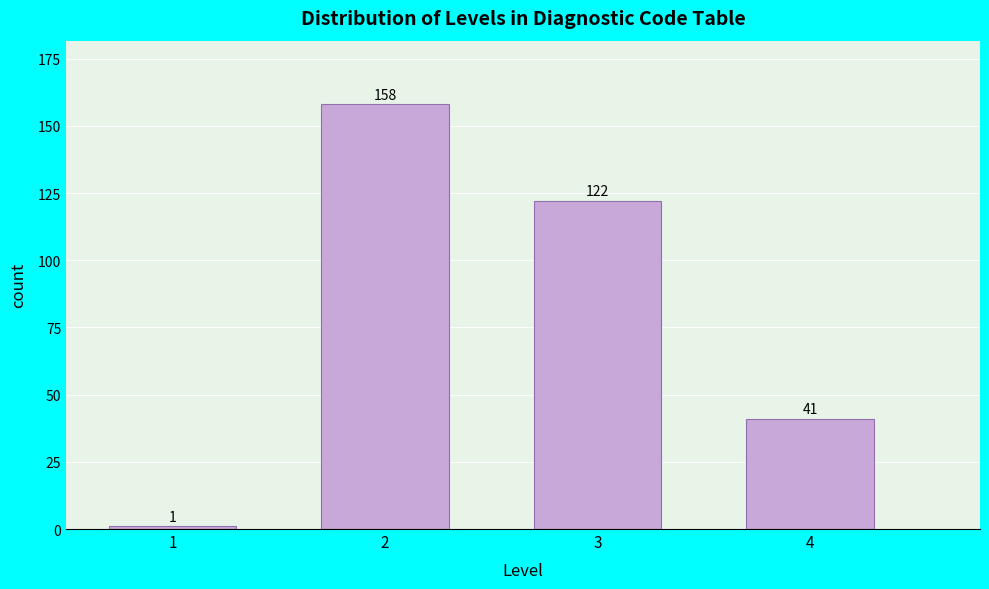

Reading left to right, what are all the values shown in this chart?

1=1	2=158	3=122	4=41